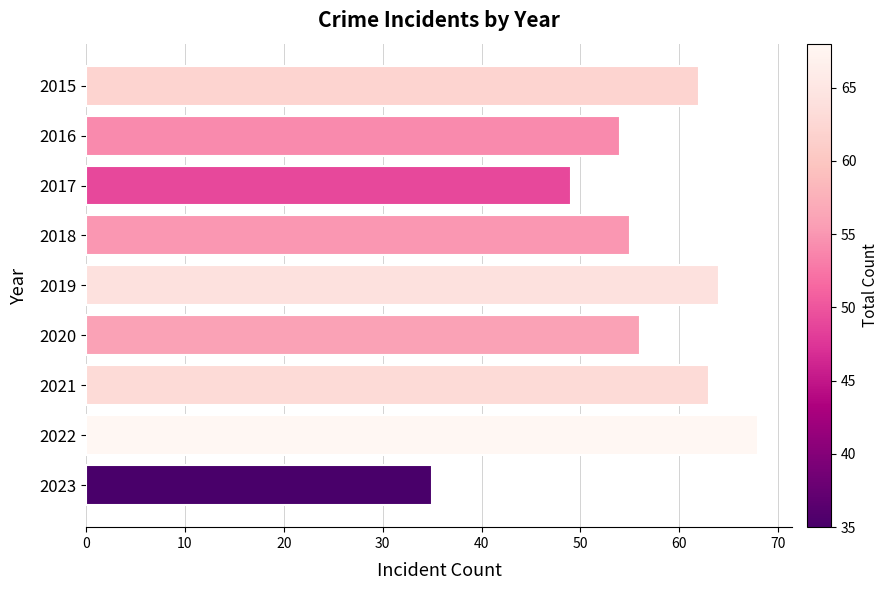

Reading bottom to top, transcribe all the data shown in this chart.

2023=35	2022=68	2021=63	2020=56	2019=64	2018=55	2017=49	2016=54	2015=62